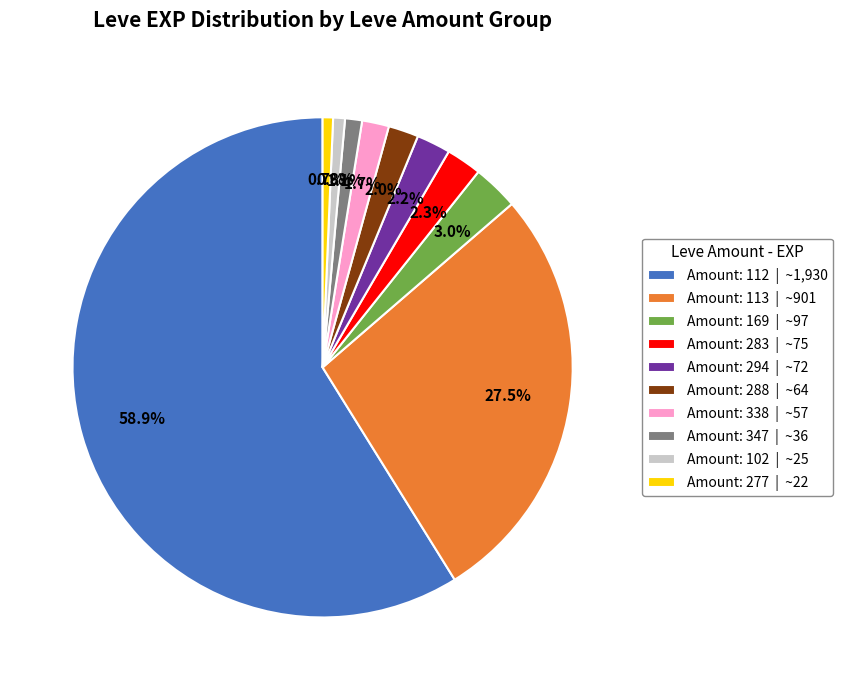

How many slices are in this pie chart?

10